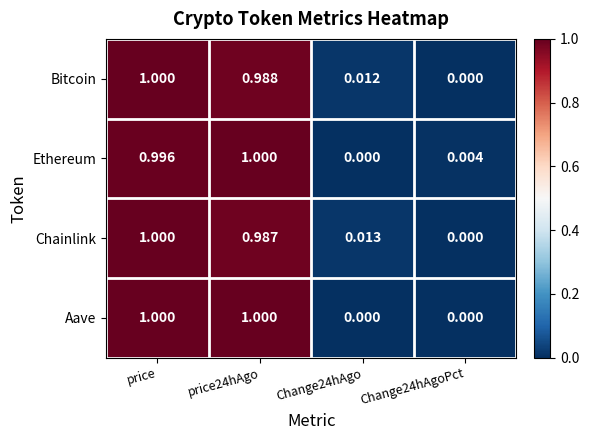

Is the value of Ethereum at Change24hAgoPct greater than the value of Chainlink at Change24hAgoPct?

Yes